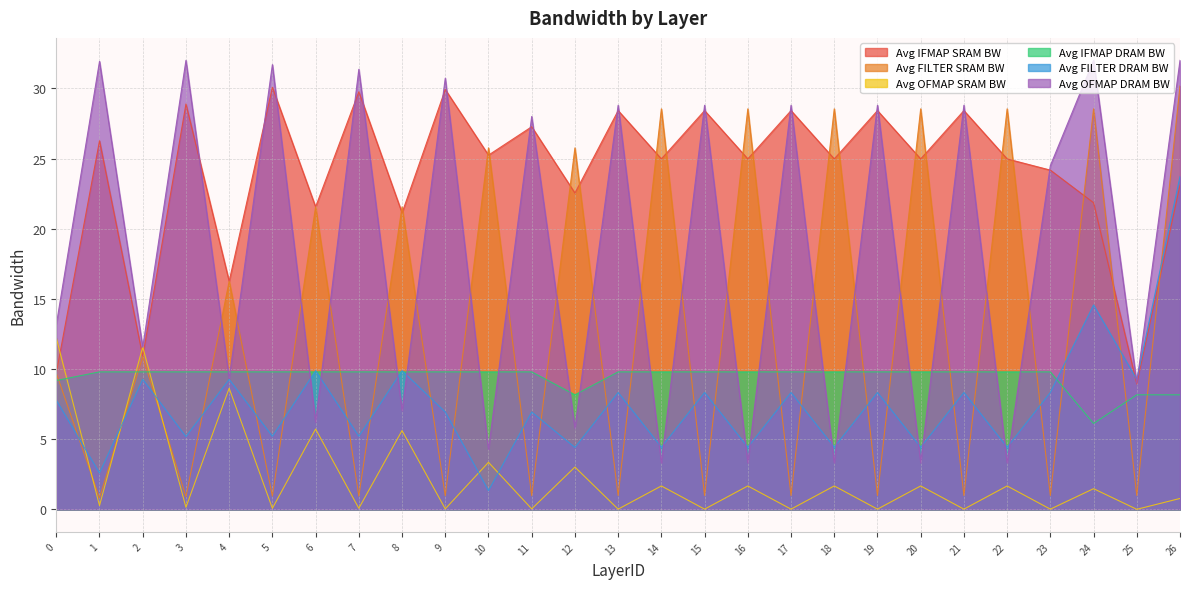

Reading left to right, what are all the values shown in this chart?

Avg IFMAP SRAM BW: 9.7	26.3	10.9	28.9	16.3	30.1	21.6	29.8	21.1	29.9	25.2	27.3	22.5	28.4	25.0	28.4	25.0	28.4	25.0	28.4	25.0	28.4	25.0	24.2	21.9	8.9	23.1
Avg FILTER SRAM BW: 9.7	0.8	10.9	0.9	16.3	0.9	21.6	0.9	21.6	1.0	25.8	1.0	25.8	1.0	28.5	1.0	28.5	1.0	28.5	1.0	28.5	1.0	28.5	1.0	28.5	1.0	30.2
Avg OFMAP SRAM BW: 12.2	0.3	11.6	0.2	8.6	0.1	5.7	0.1	5.6	0.0	3.4	0.0	3.0	0.0	1.7	0.0	1.7	0.0	1.7	0.0	1.7	0.0	1.7	0.0	1.5	0.0	0.8
Avg IFMAP DRAM BW: 9.2	9.8	9.8	9.8	9.8	9.8	9.8	9.8	9.8	9.8	9.8	9.8	8.2	9.8	9.8	9.8	9.8	9.8	9.8	9.8	9.8	9.8	9.8	9.8	6.1	8.2	8.2
Avg FILTER DRAM BW: 7.8	2.6	9.3	5.2	9.3	5.2	9.9	5.2	9.9	6.9	1.3	6.9	4.4	8.3	4.4	8.3	4.4	8.3	4.4	8.3	4.4	8.3	4.4	8.3	14.6	9.3	23.7
Avg OFMAP DRAM BW: 13.2	31.9	11.6	32.0	9.3	31.7	6.2	31.4	7.0	30.7	4.3	28.0	5.8	28.8	3.3	28.8	3.3	28.8	3.3	28.8	3.3	28.8	3.3	24.5	32.0	9.0	32.0